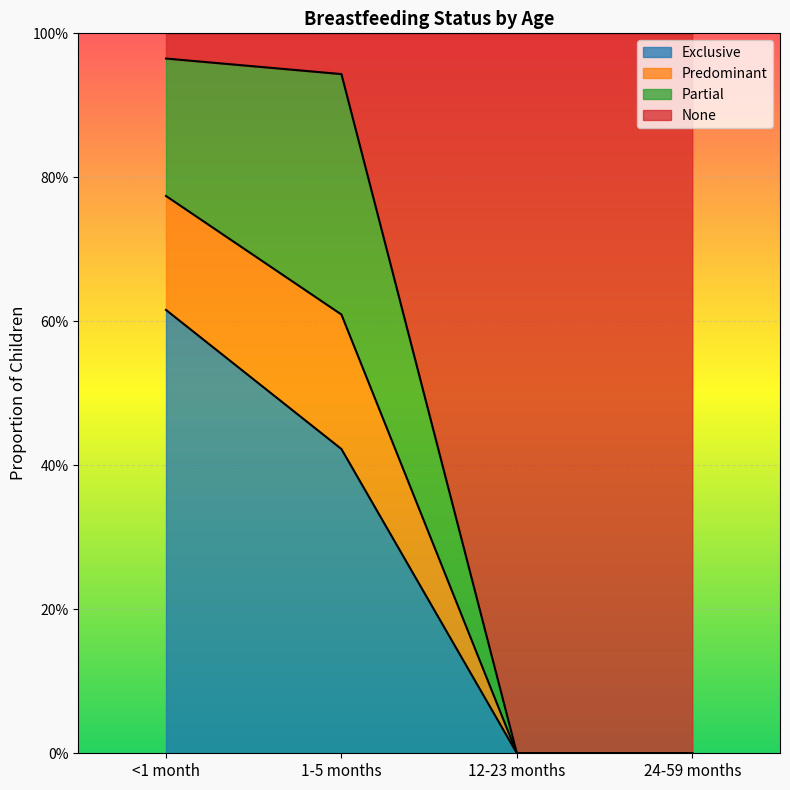

What is the label of the 4th point from the left?

24-59 months